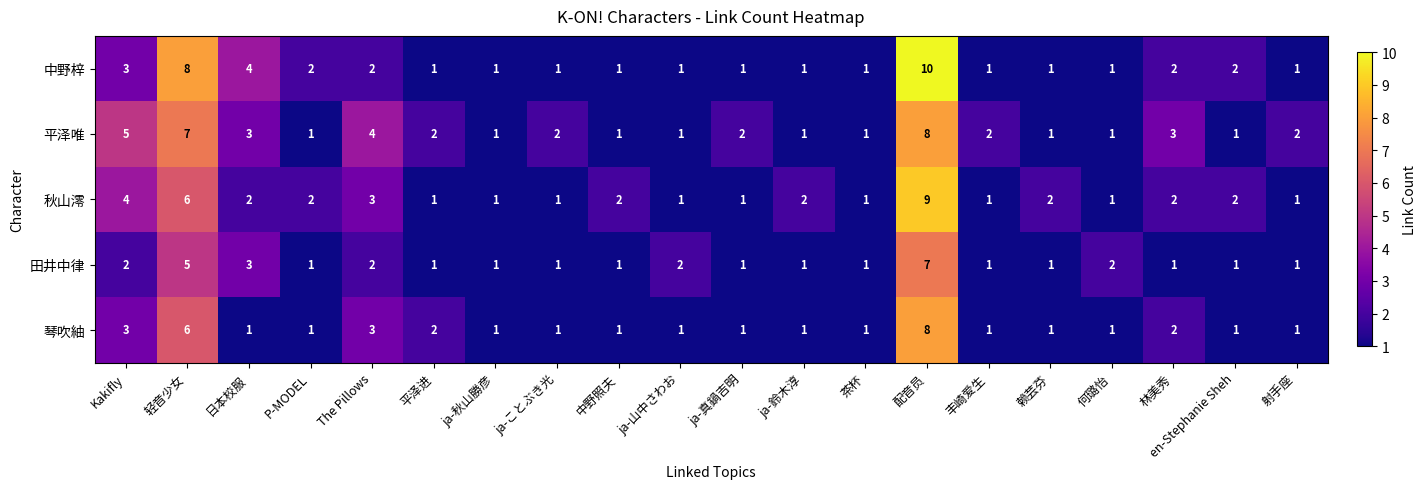

At which category is the sum across all series the highest?

配音员